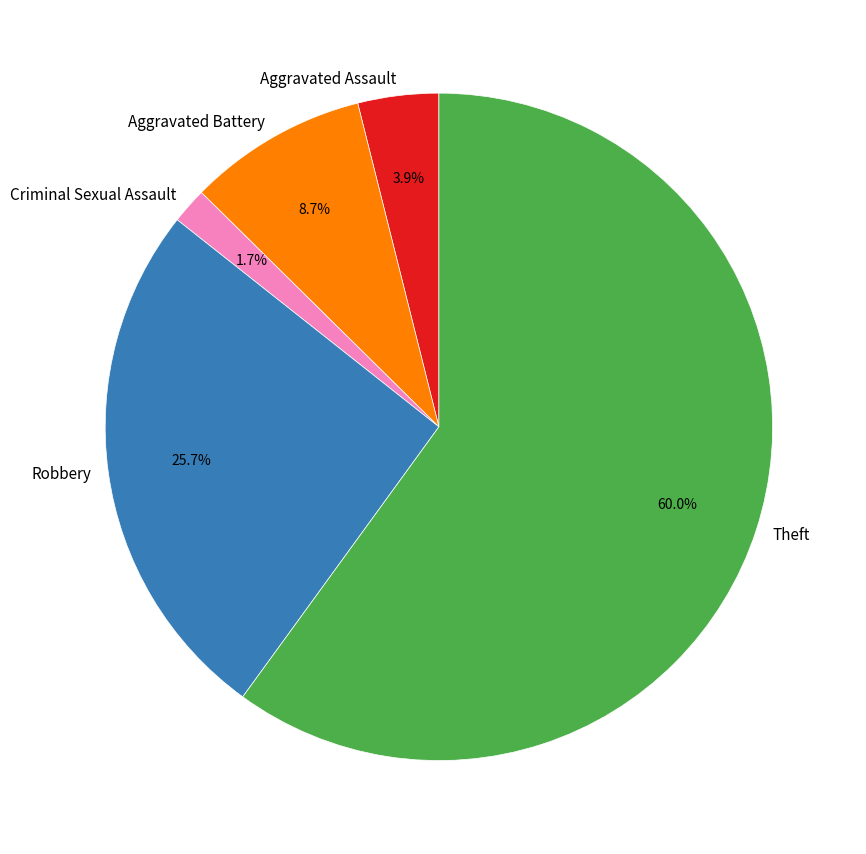

Which slice is the smallest?

Criminal Sexual Assault